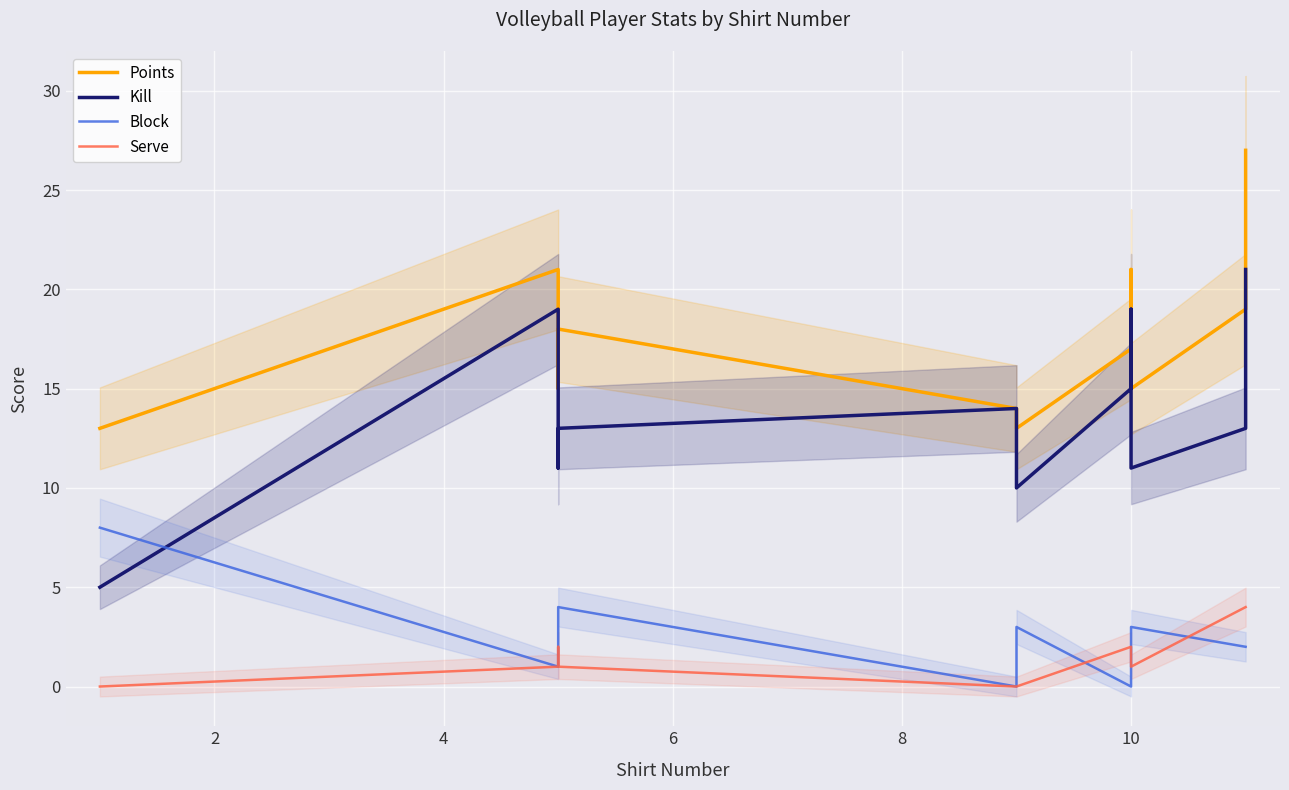

True or false: Kill and Points intersect in this chart.

False